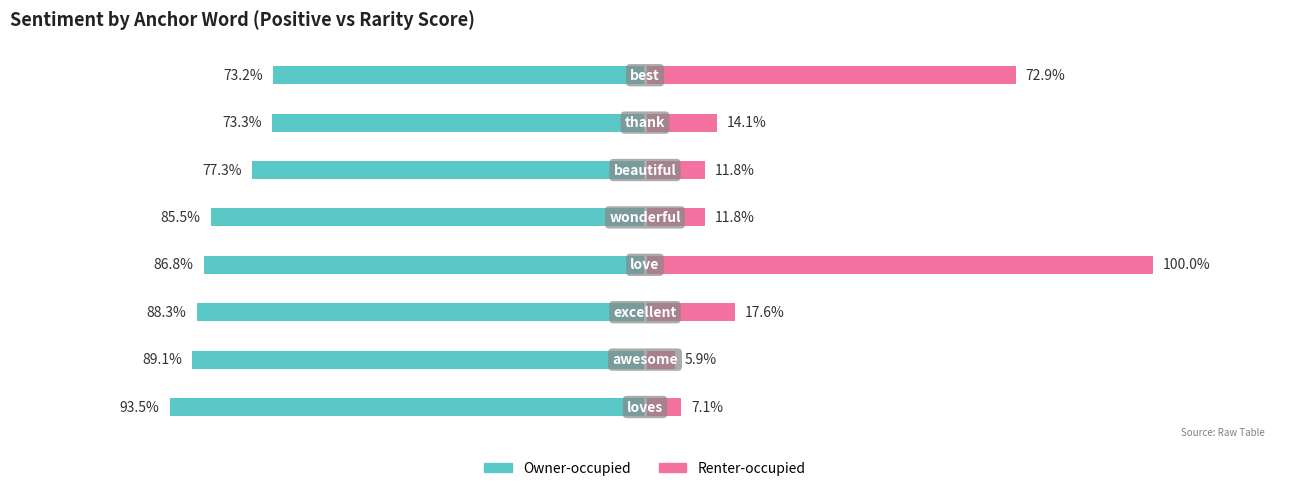

Which series changed the most between 3 and 5?

Renter-occupied